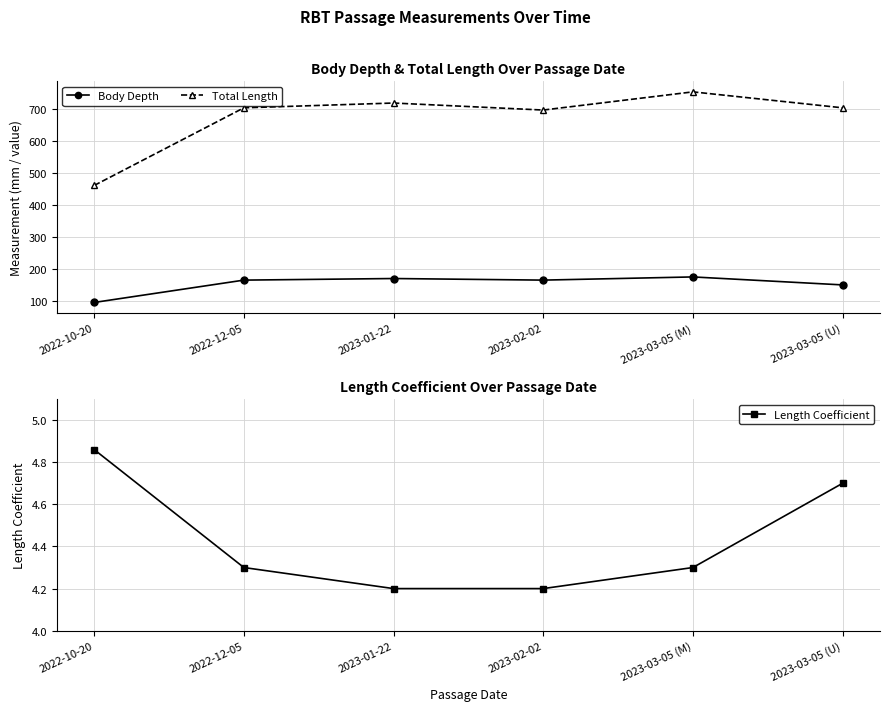

What are all the series names shown in the legend?

Body Depth, Total Length, Length Coefficient